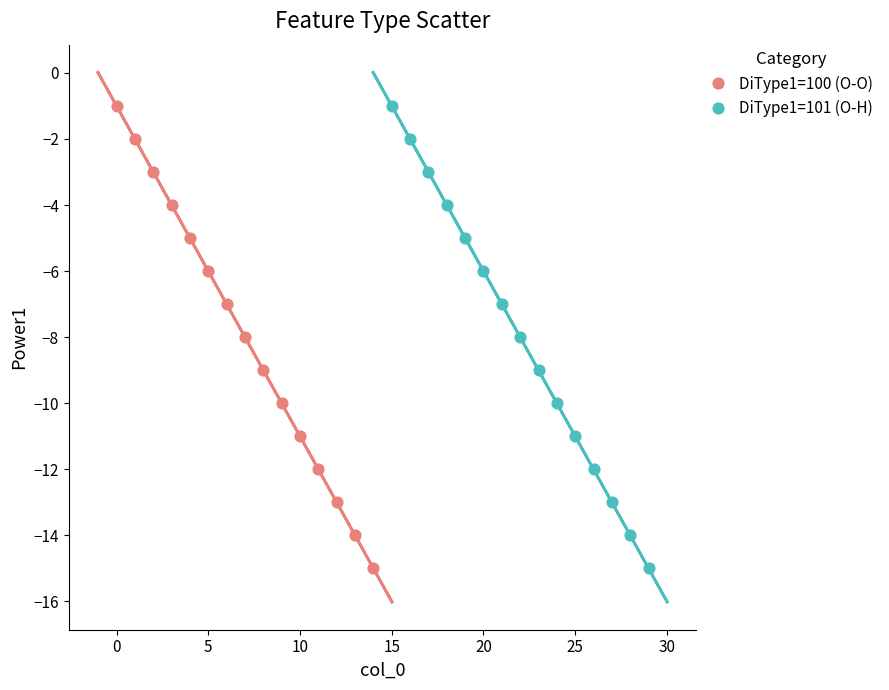

What are all the series names shown in the legend?

DiType1=100 (O-O), DiType1=101 (O-H)